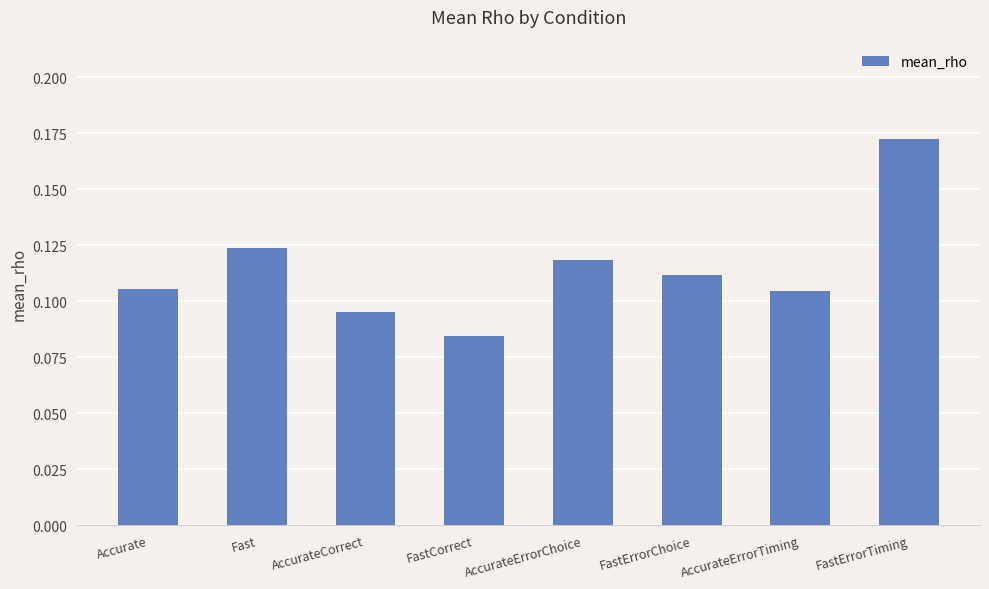

What is the sum of all values?

0.9